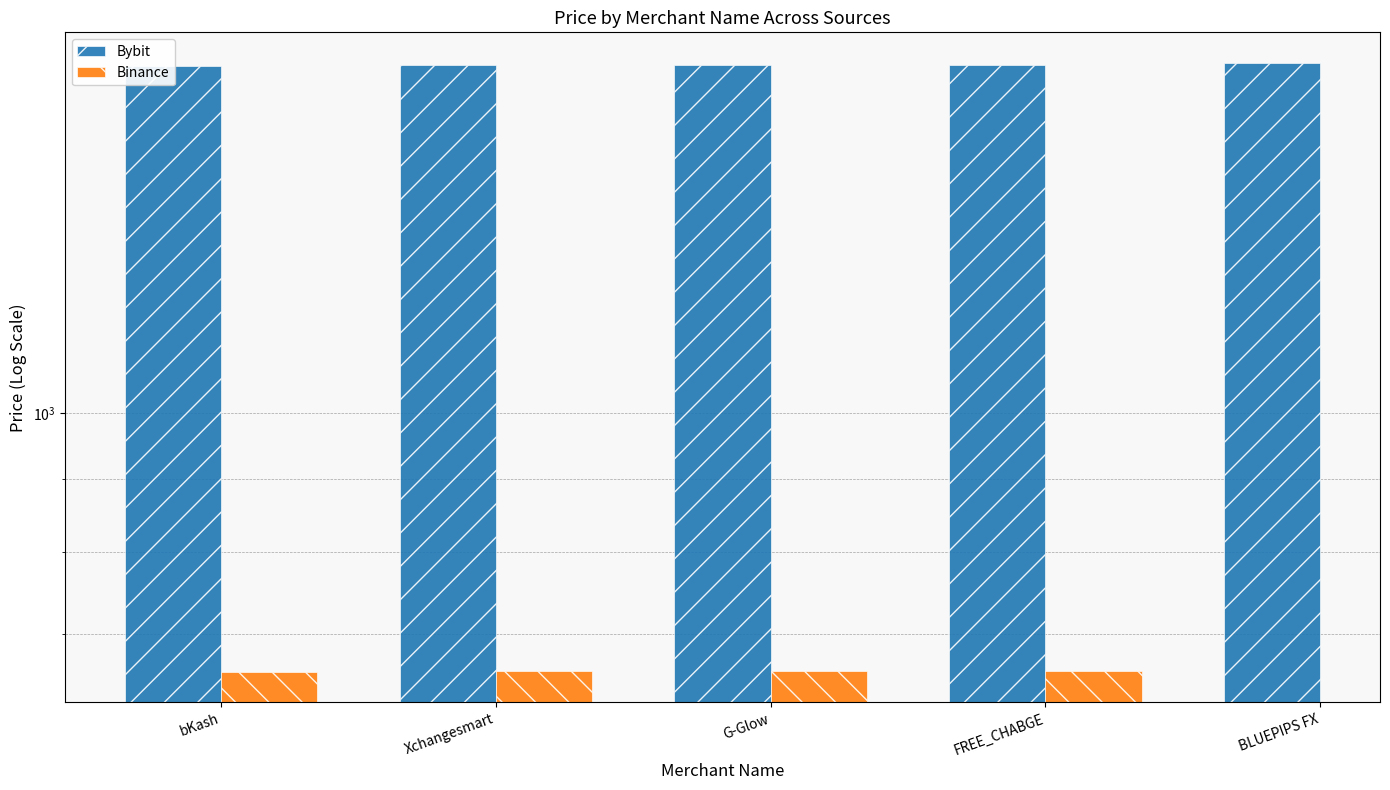

The Bybit series shows 1081.1 at bKash. True or false?

False